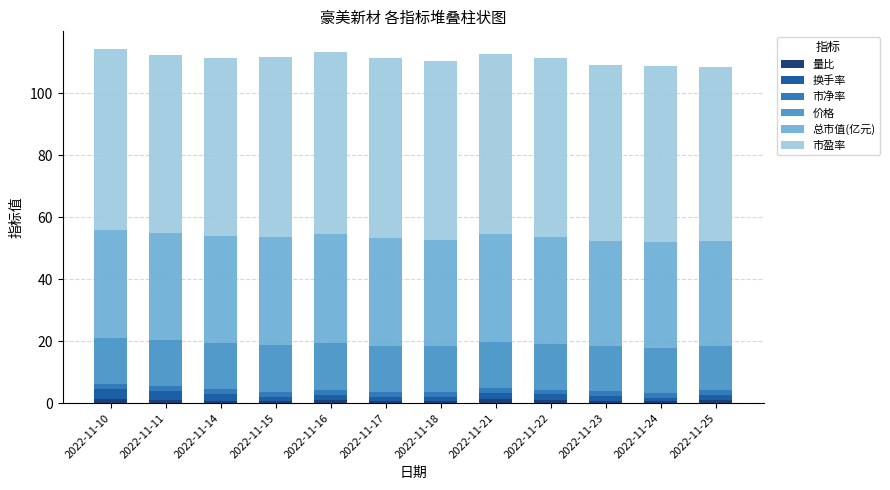

List the labels in order of 换手率 value, largest first.

2022-11-10, 2022-11-11, 2022-11-14, 2022-11-21, 2022-11-16, 2022-11-22, 2022-11-25, 2022-11-15, 2022-11-17, 2022-11-23, 2022-11-18, 2022-11-24